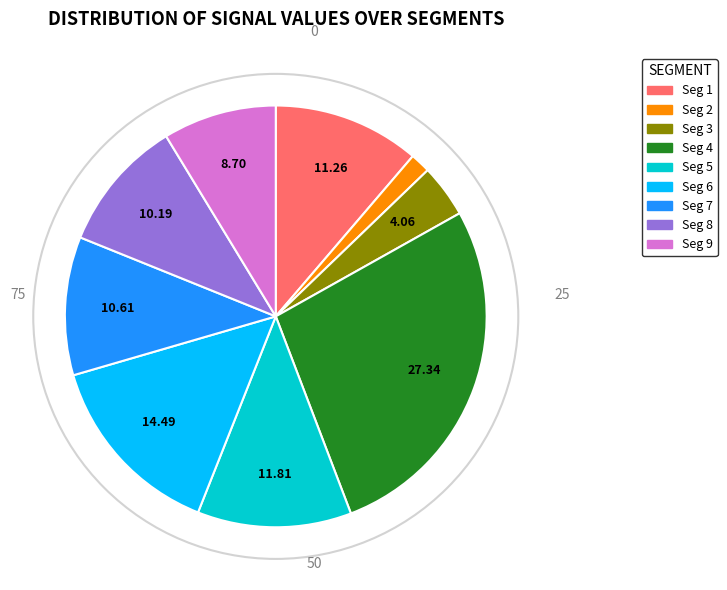

Does any single category account for the majority?

No